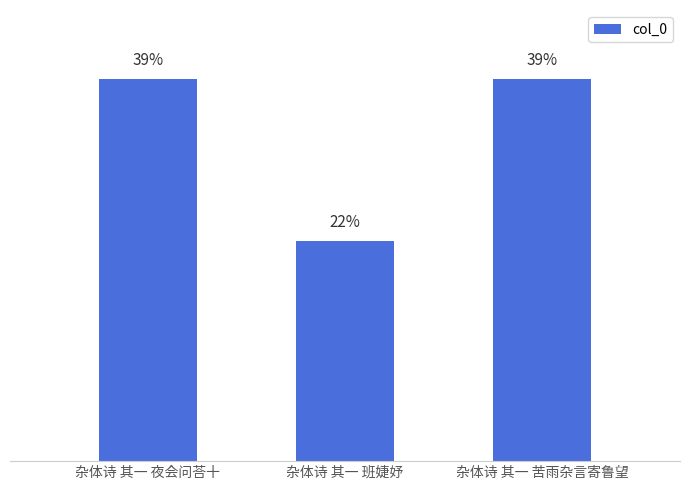

Which label corresponds to the smallest value in the chart?

杂体诗 其一 班婕妤